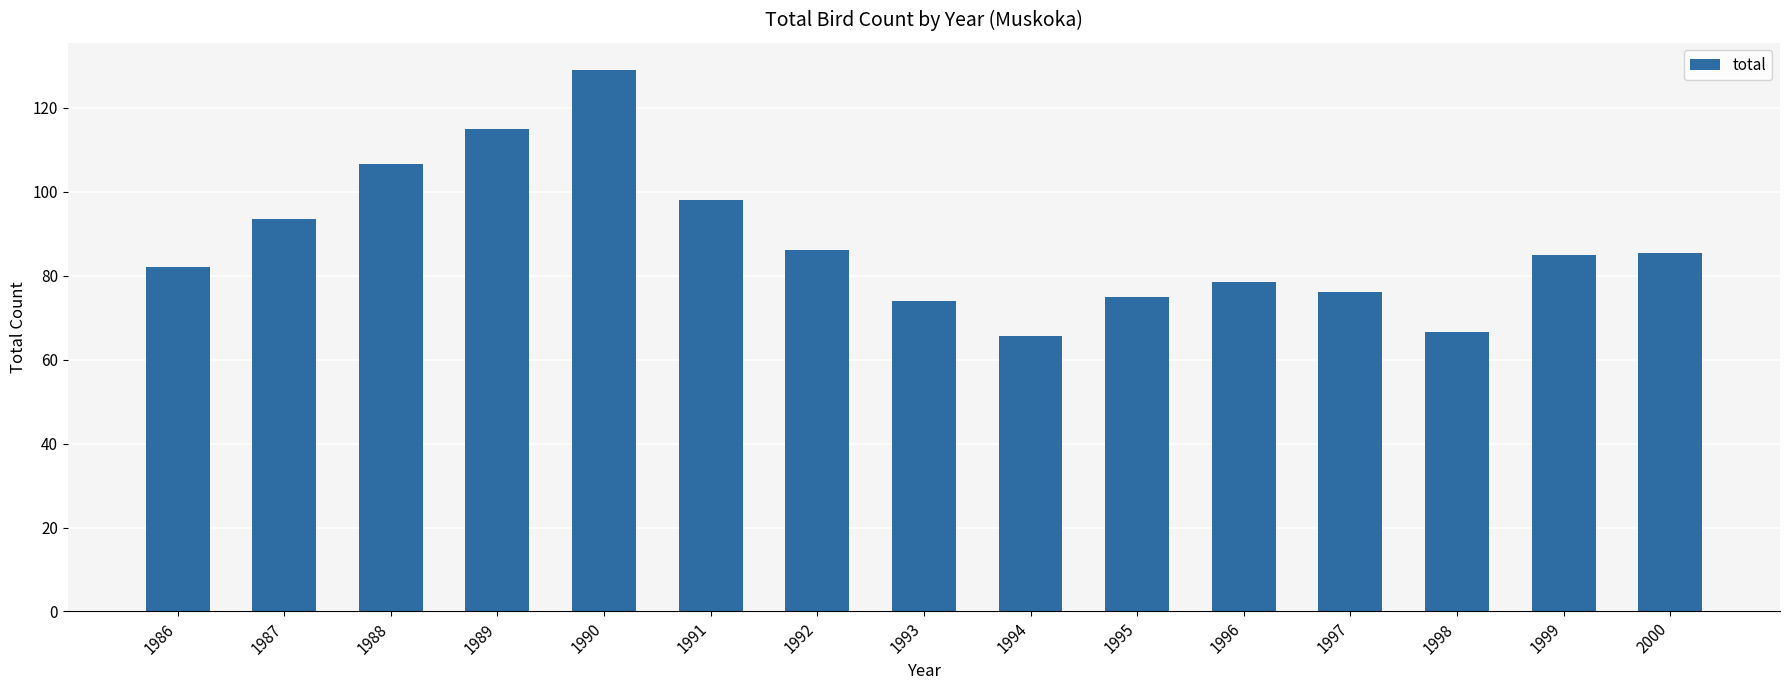

Which has a higher value, 1999 or 1987?

1987